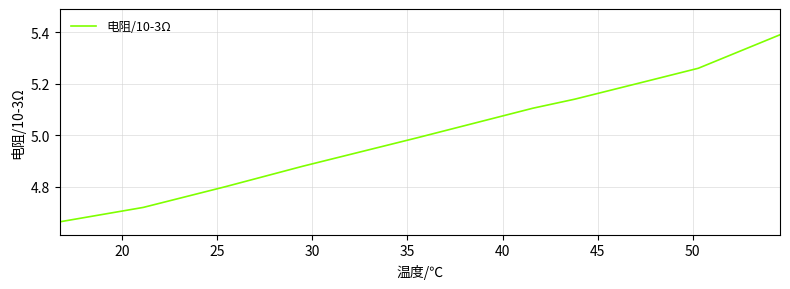

True or false: there are more than 0 points higher than both neighbors.

False